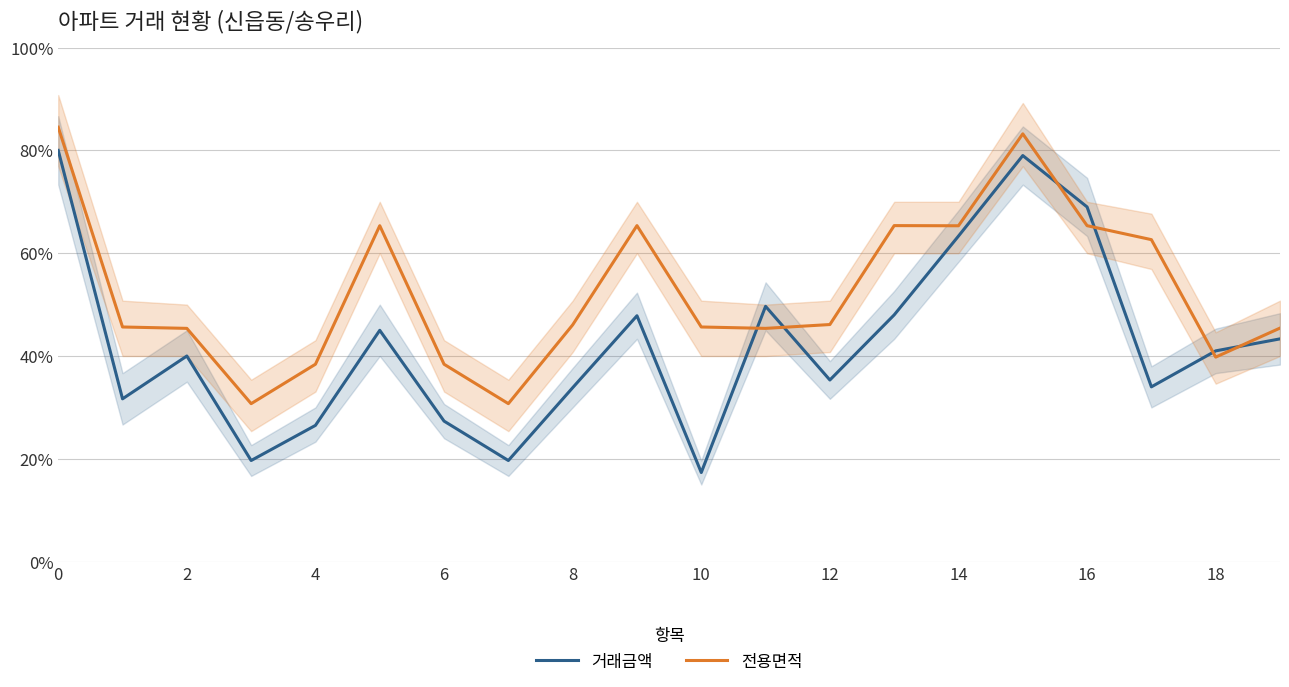

True or false: 거래금액 and 전용면적 cross at least once.

True